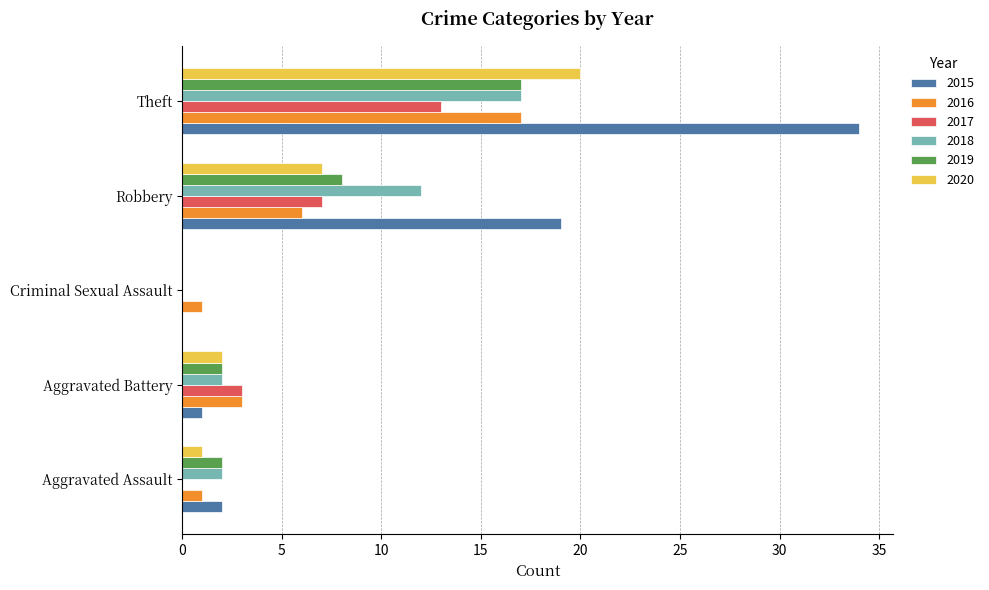

How many values in 2019 are above zero?

4